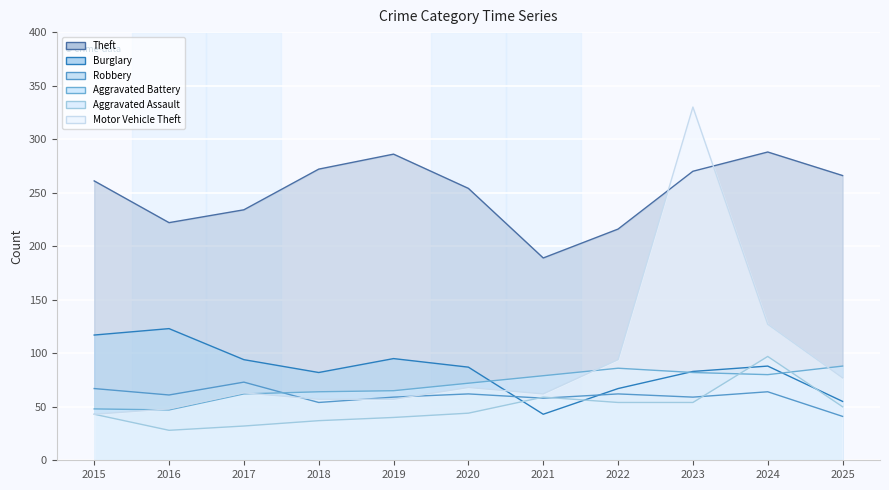

At which label does Theft first exceed 261?

2018